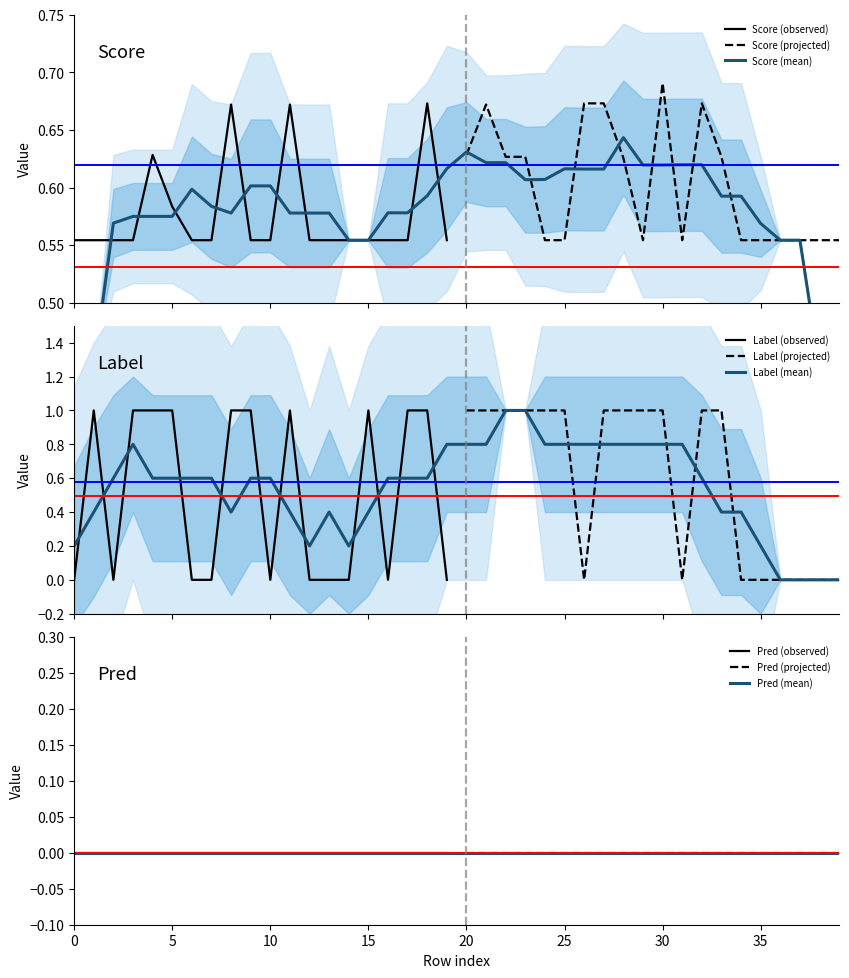

In score, how many points are higher than both neighbors (excluding endpoints)?

8